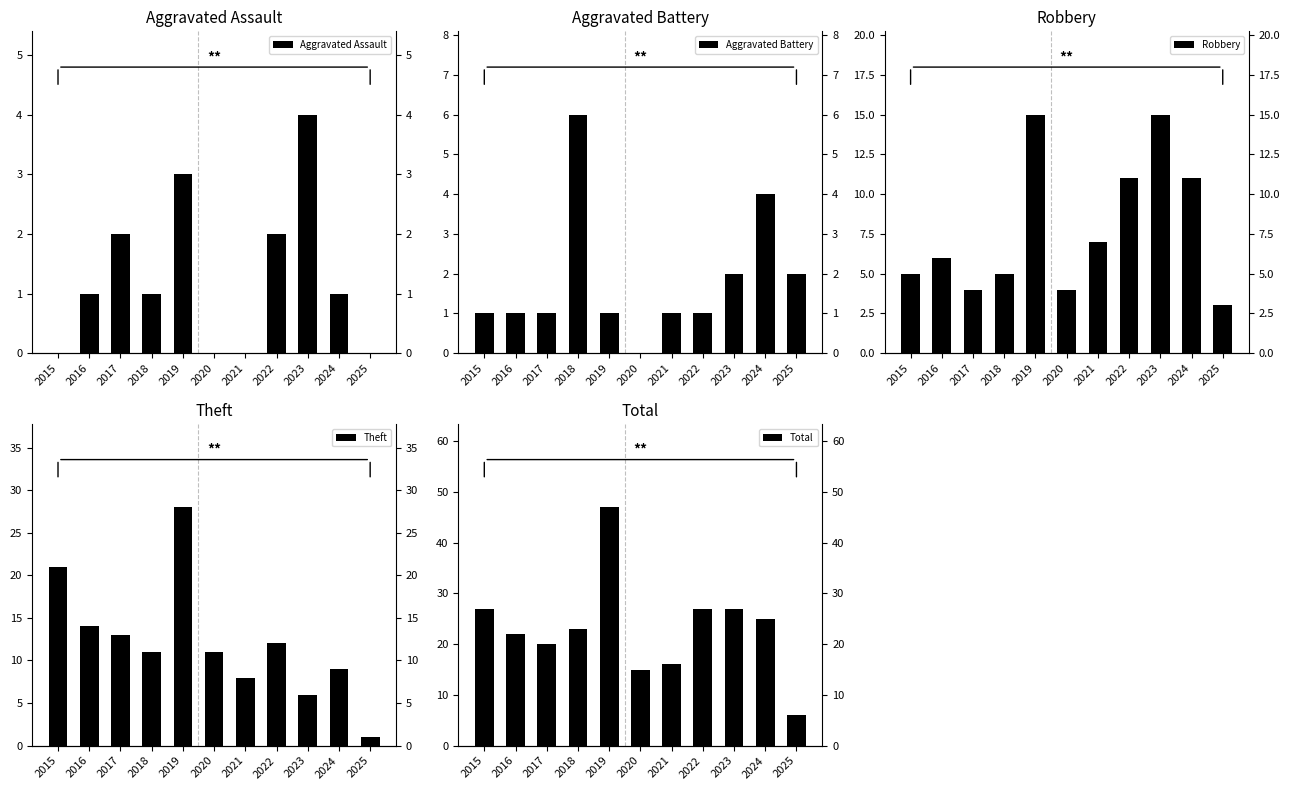

At how many categories does at least one series exceed 34?

1